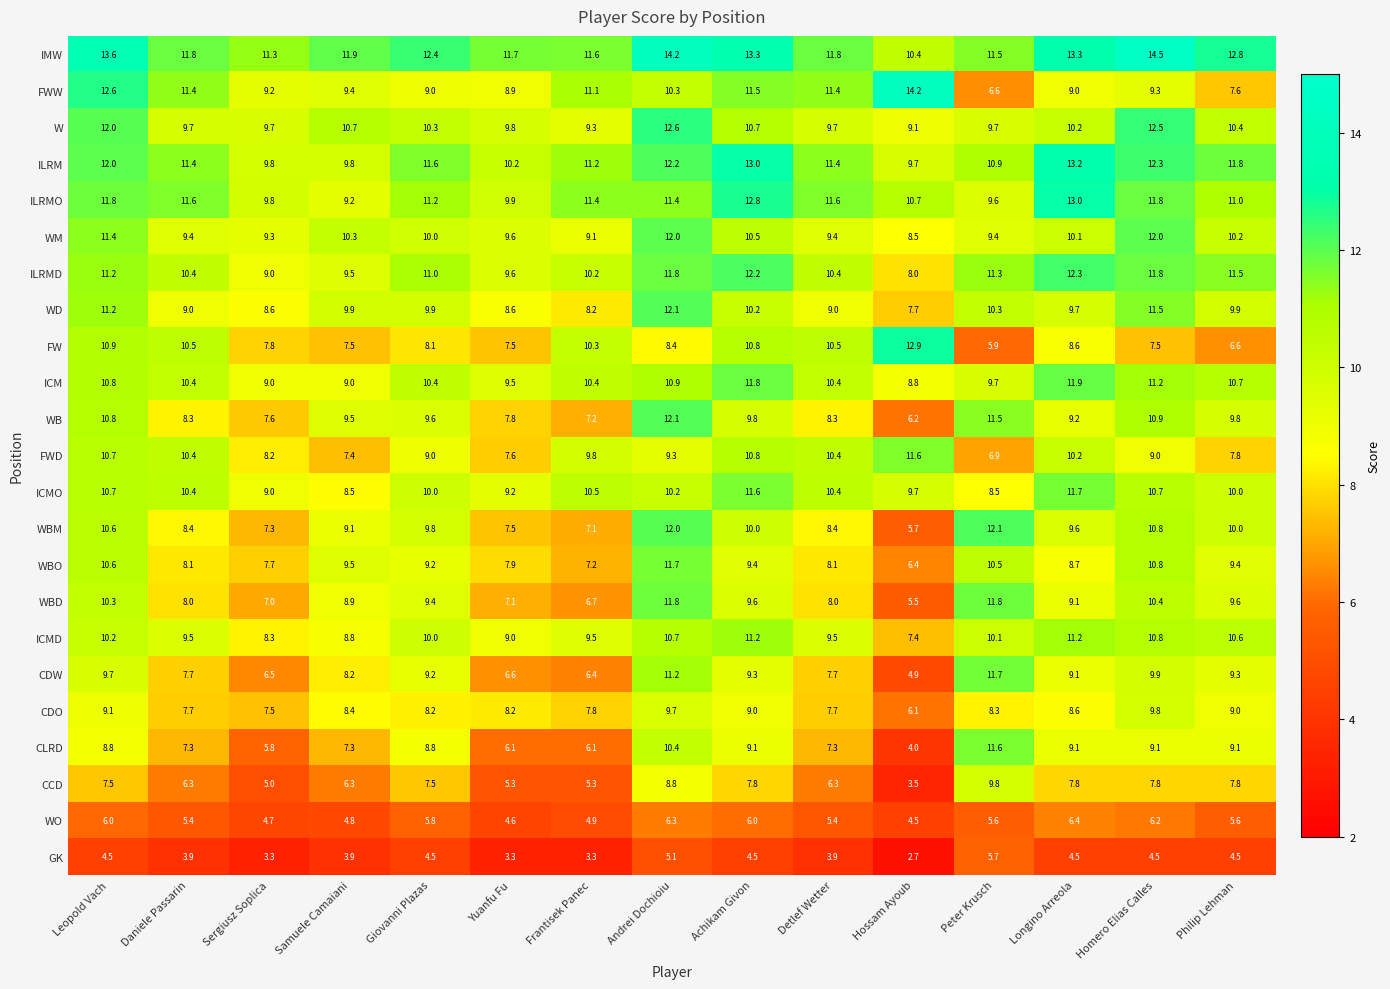

How many data points does each series have?

15